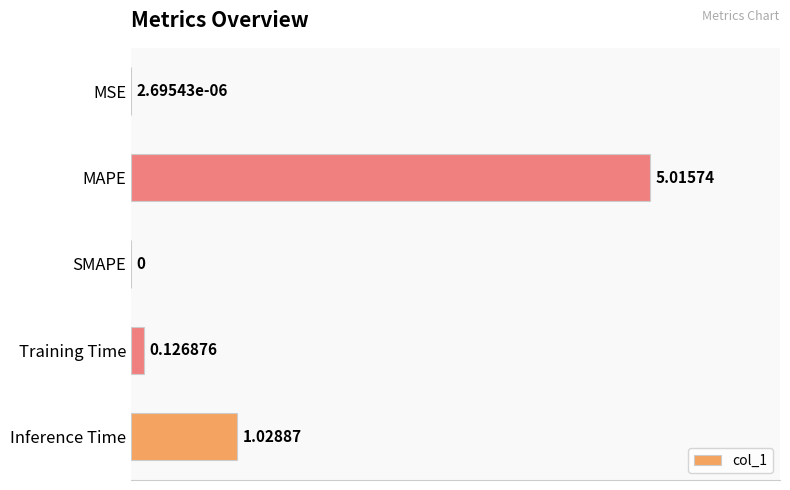

Which category has the highest value across all series?

MAPE